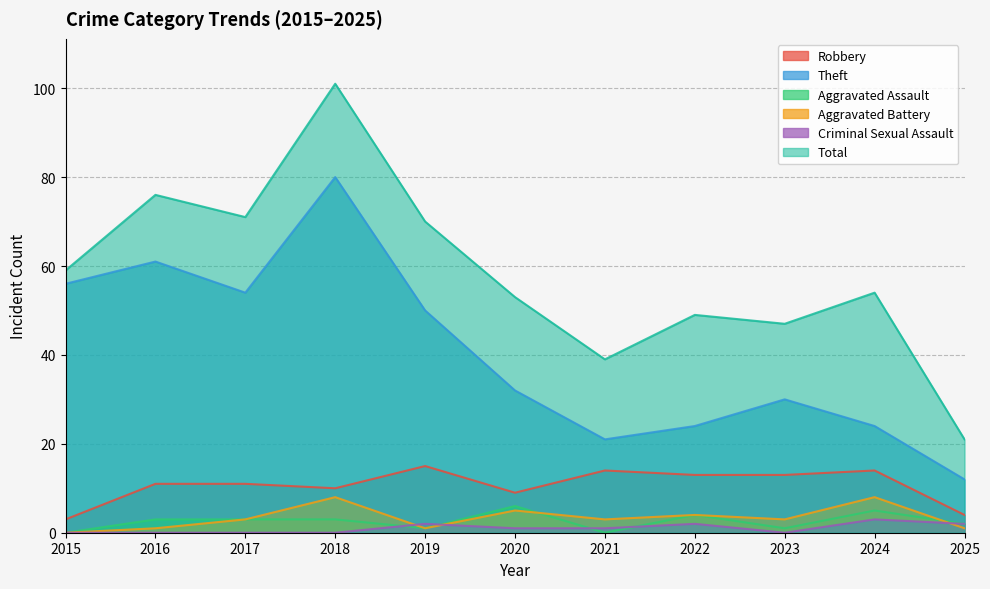

Is the value of Theft at 2023 greater than the value of Total at 2018?

No